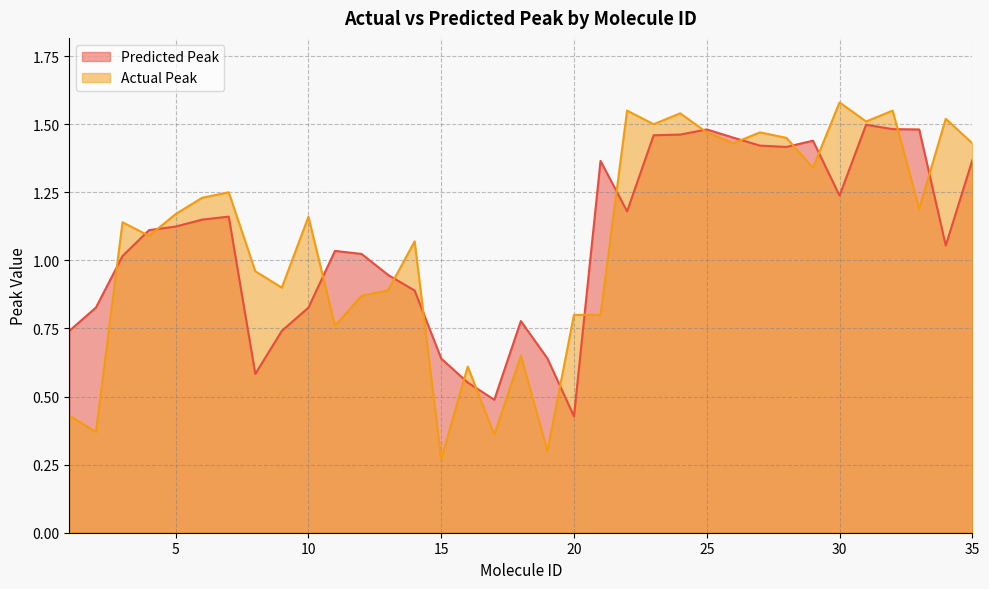

What are all the series names shown in the legend?

Predicted Peak, Actual Peak